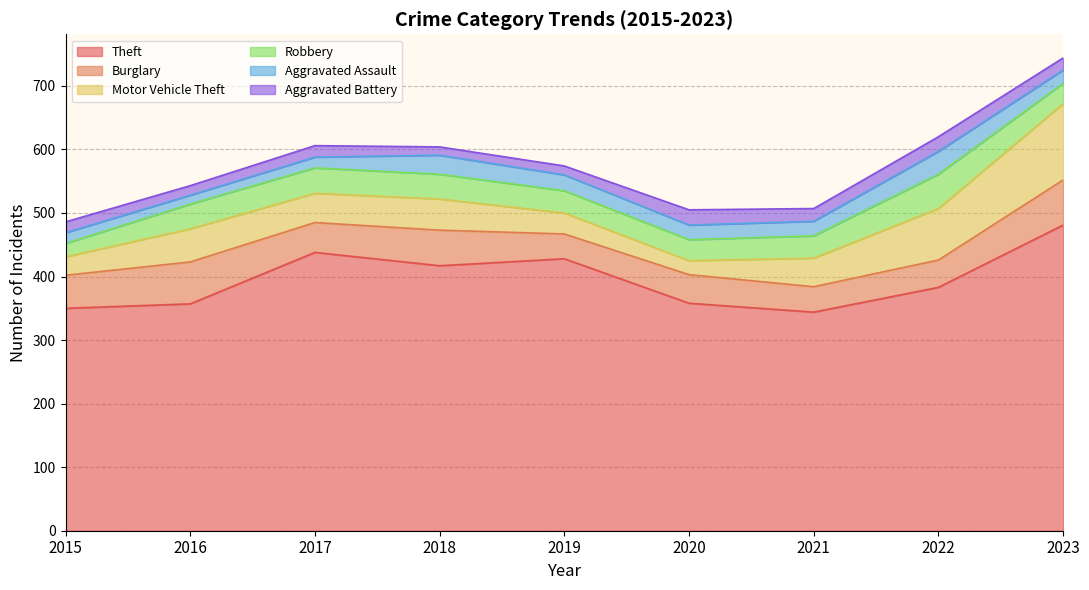

What are all the series names shown in the legend?

Theft, Burglary, Motor Vehicle Theft, Robbery, Aggravated Assault, Aggravated Battery